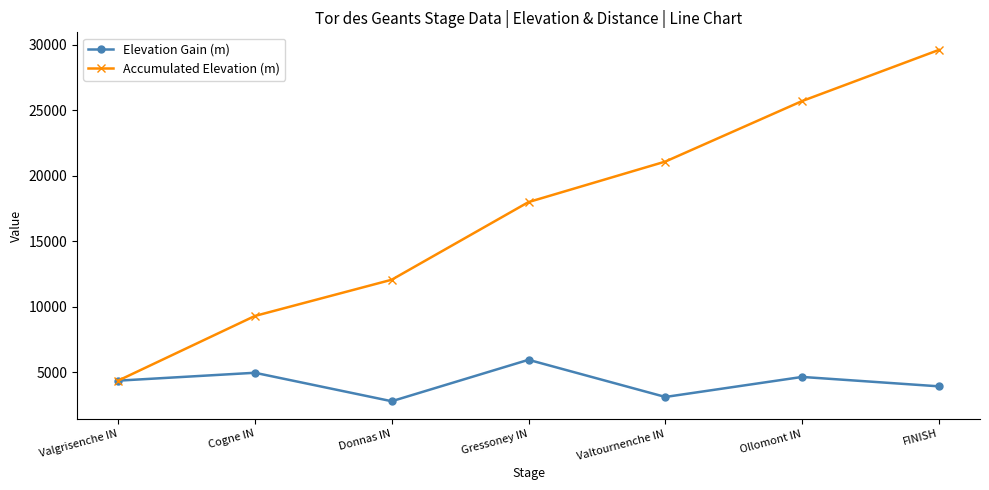

What is the label of the 1st point from the right?

FINISH